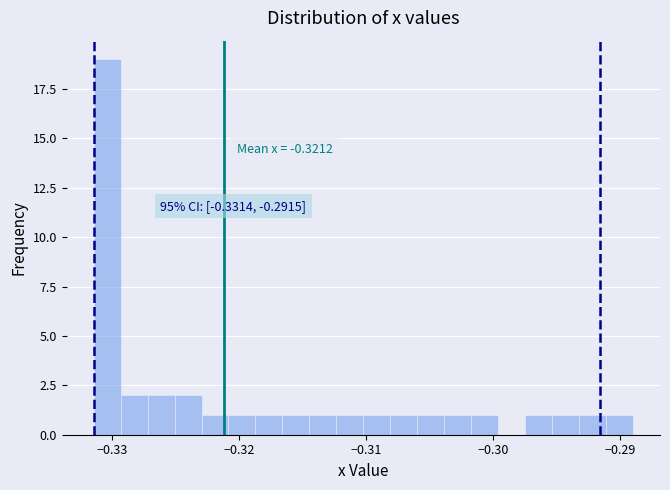

Around what value on the x-axis is the tallest bar? Give the approximate position of its centre, as read against the axis.

-0.330